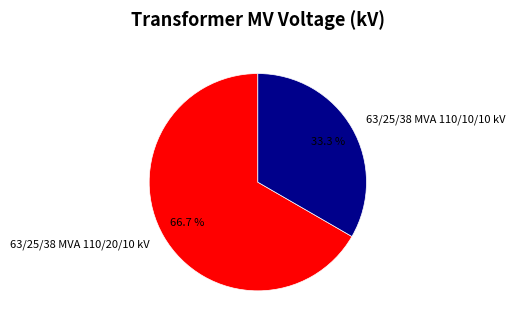

What is the largest slice in the pie chart?

63/25/38 MVA 110/20/10 kV